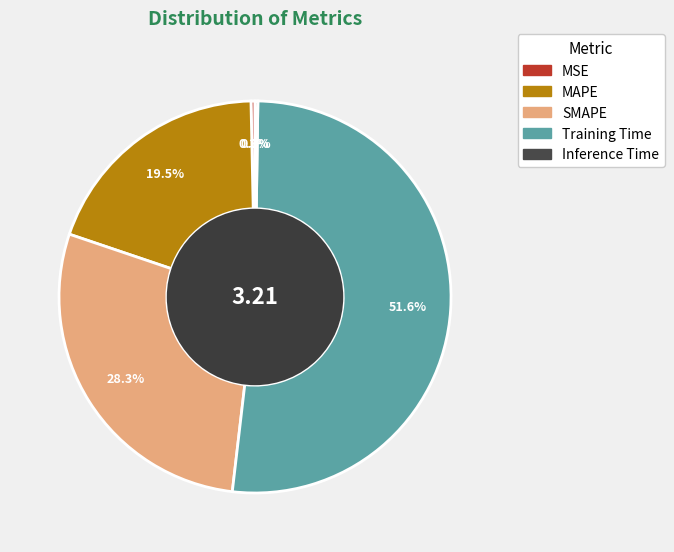

Is SMAPE the majority of the pie?

No